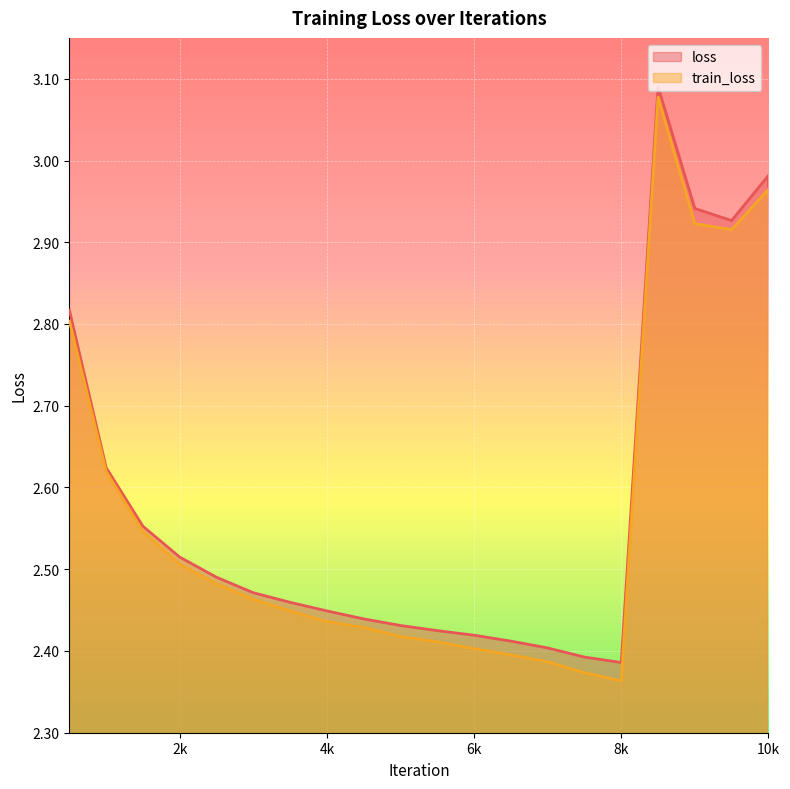

The value of loss at 8k is 3.6. True or false?

False